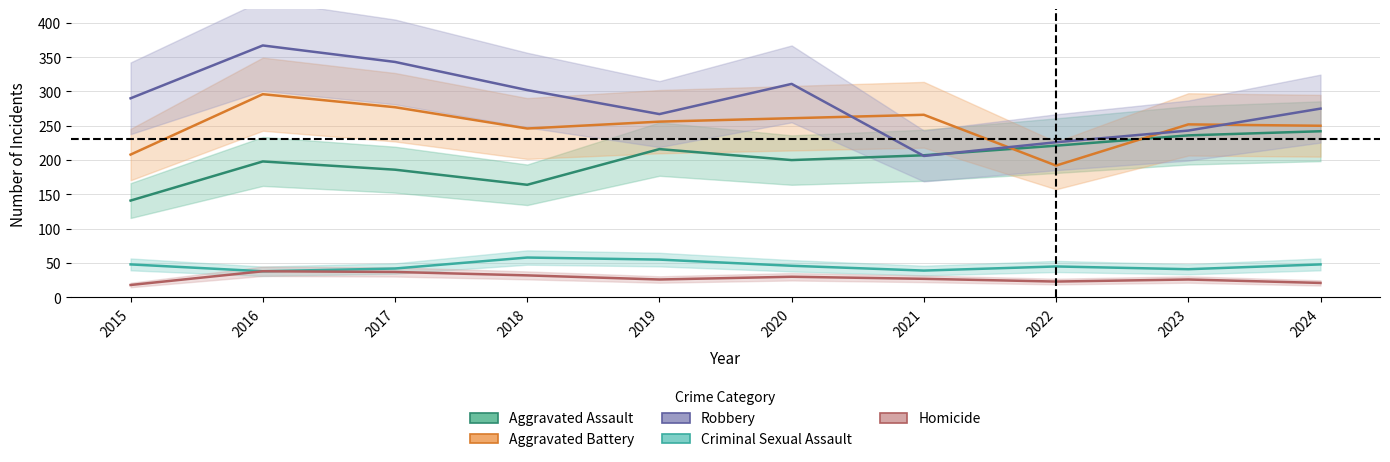

Where does the Criminal Sexual Assault series first go above 46?

2015